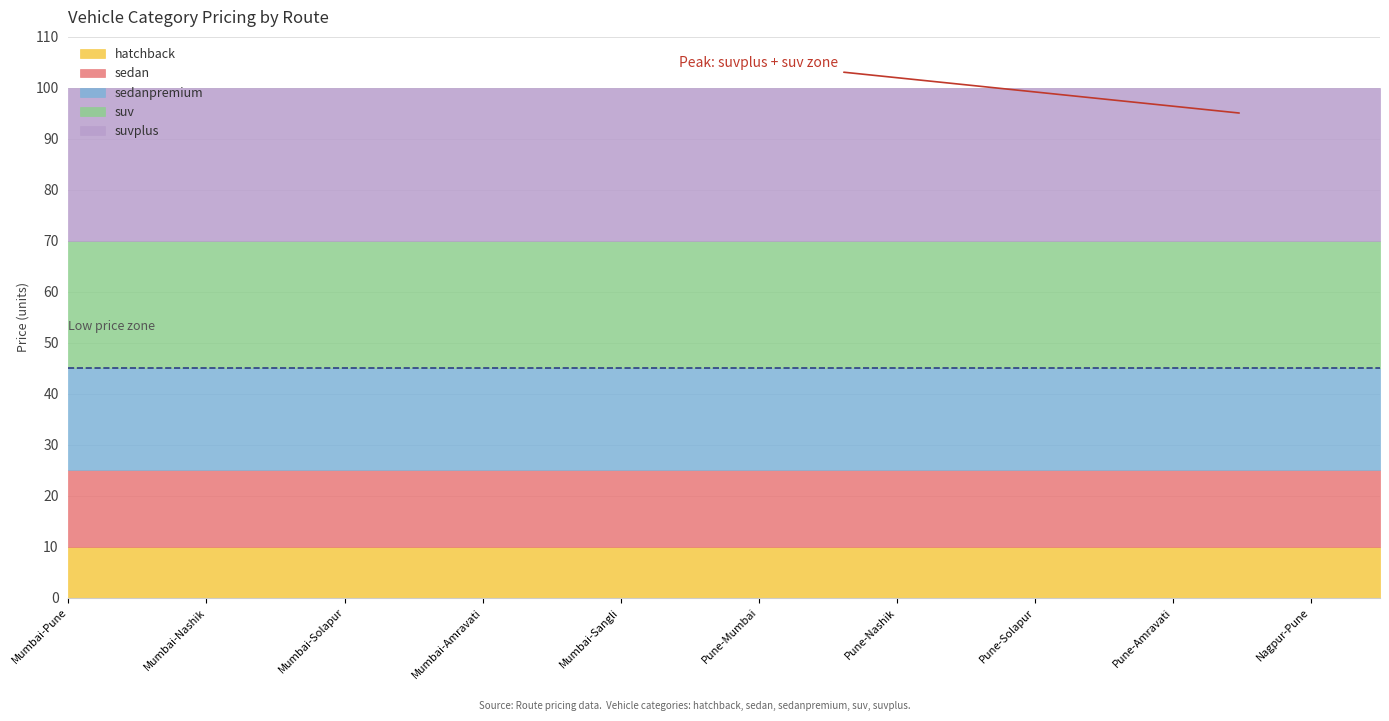

True or false: sedan has more than 0 points higher than both neighbors.

False